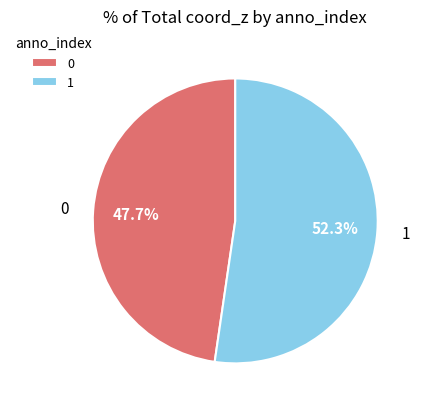

What is the largest slice in the pie chart?

1